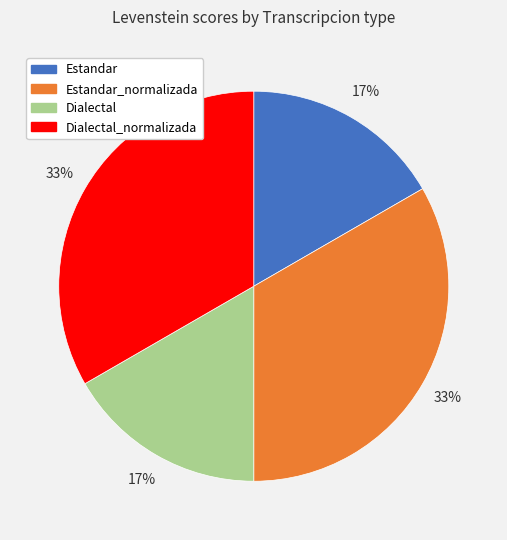

What is the ratio of the value at Dialectal_normalizada to the value at Estandar_normalizada?

1.0